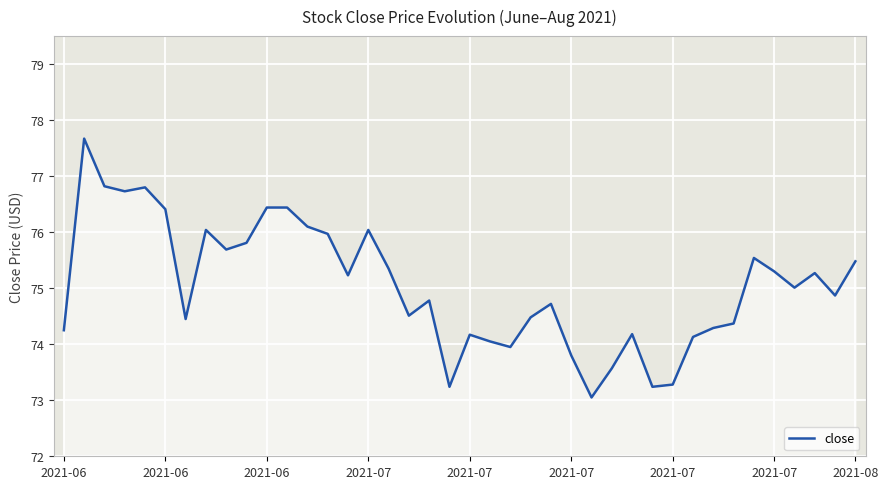

What is the maximum value shown in the chart?

77.7